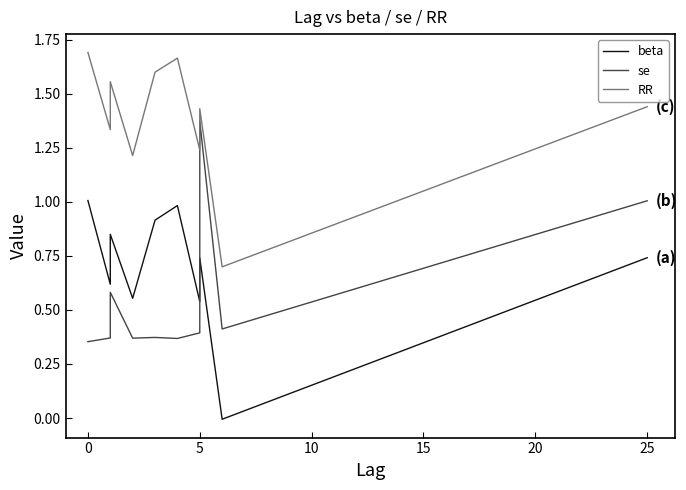

True or false: RR and se intersect in this chart.

False